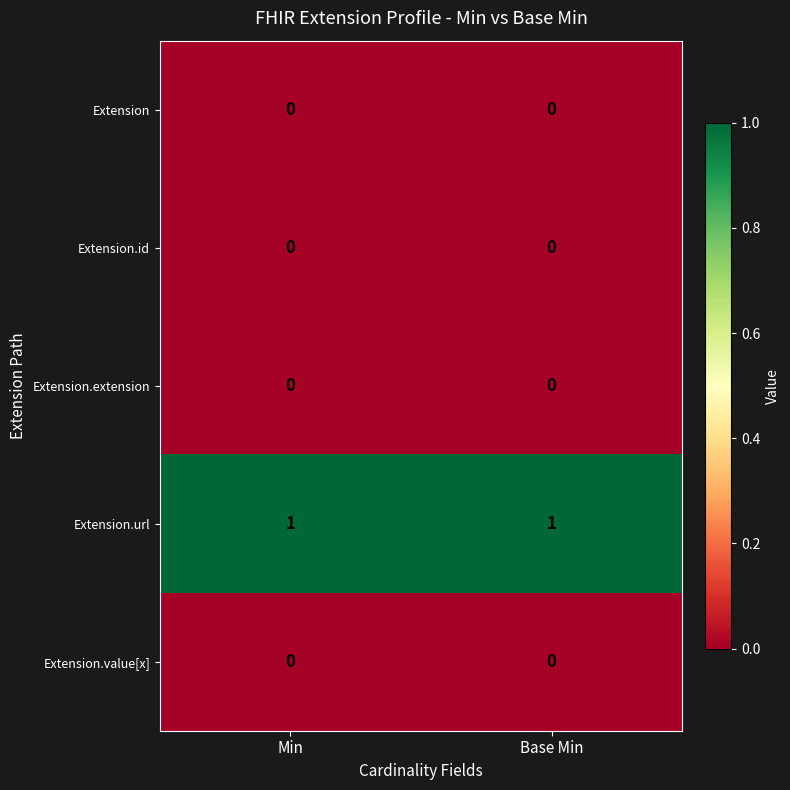

Reading left to right, what are all the values shown in this chart?

Extension: Min=0	Base Min=0
Extension.id: Min=0	Base Min=0
Extension.extension: Min=0	Base Min=0
Extension.url: Min=1	Base Min=1
Extension.value[x]: Min=0	Base Min=0